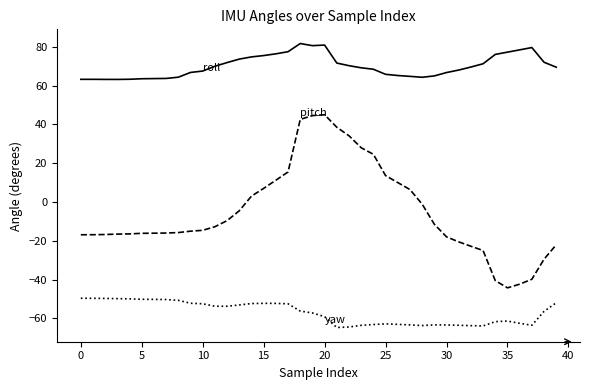

How many lines are shown in the chart?

3